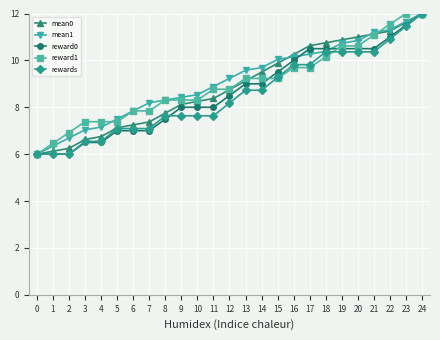

The mean1 series shows 3.2 at 2. True or false?

False